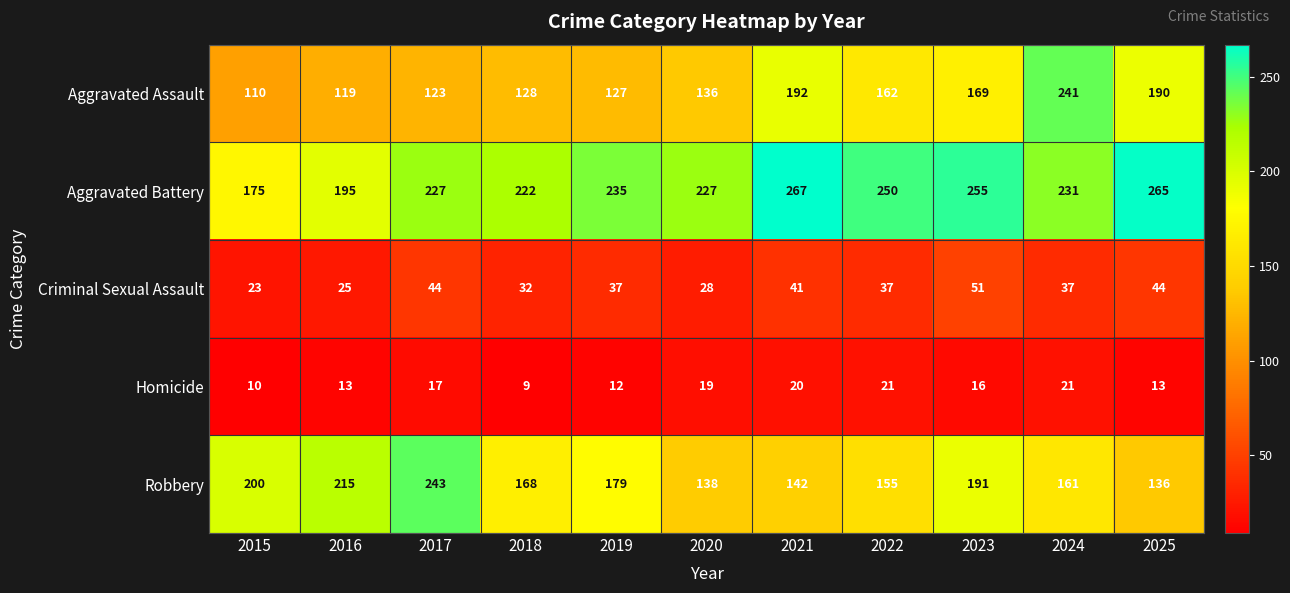

At which category is the sum across all series the highest?

2024